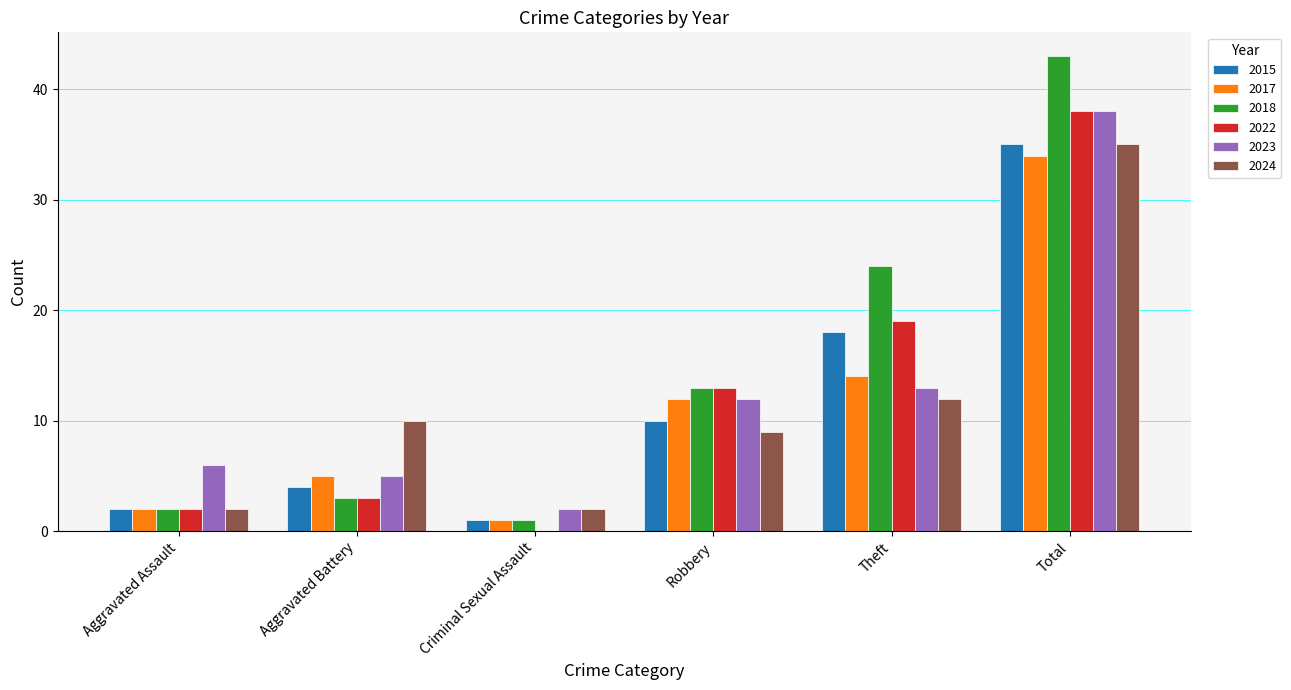

At which category is the sum across all series the highest?

Total